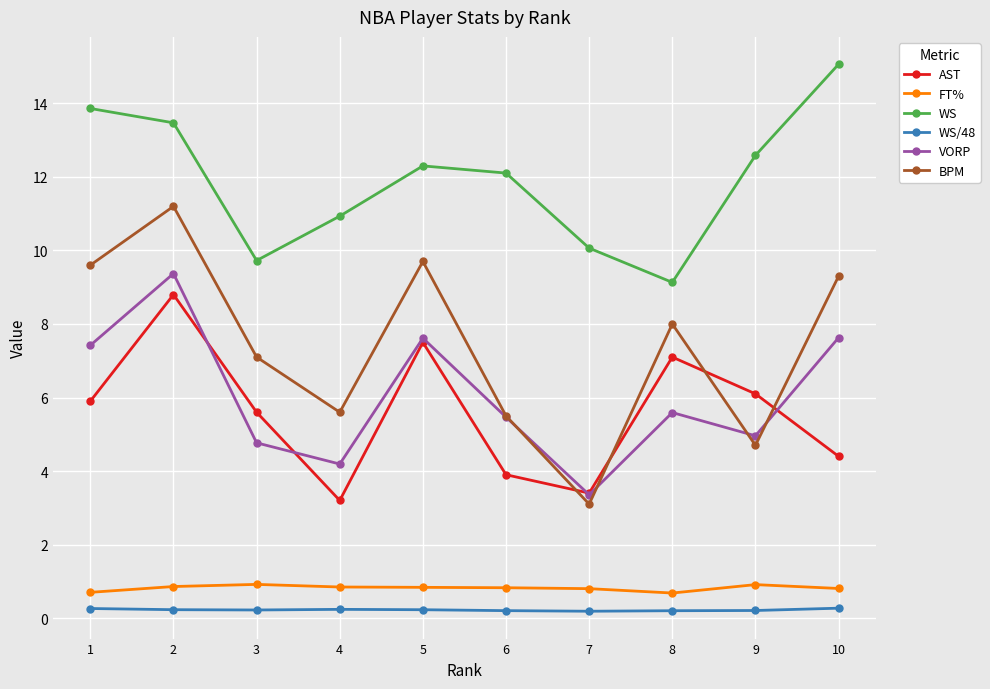

How many lines are shown in the chart?

6